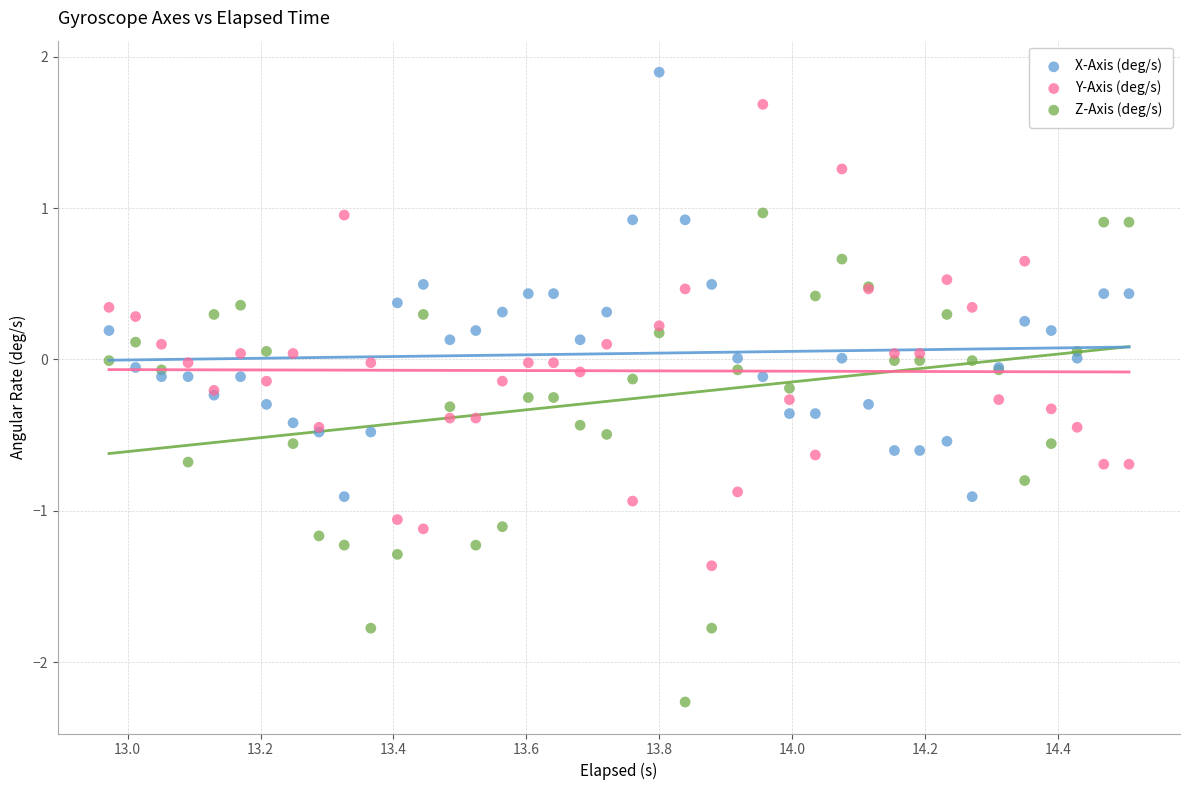

Which series contains the highest Y value?

X-Axis (deg/s)